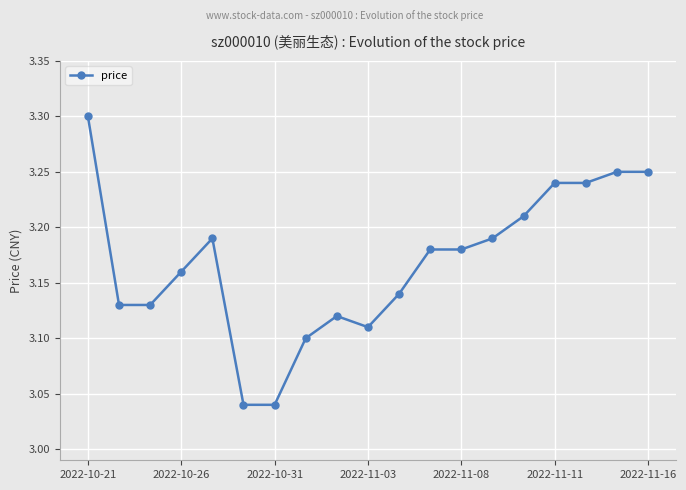

How many values are between 3 and 4?

19